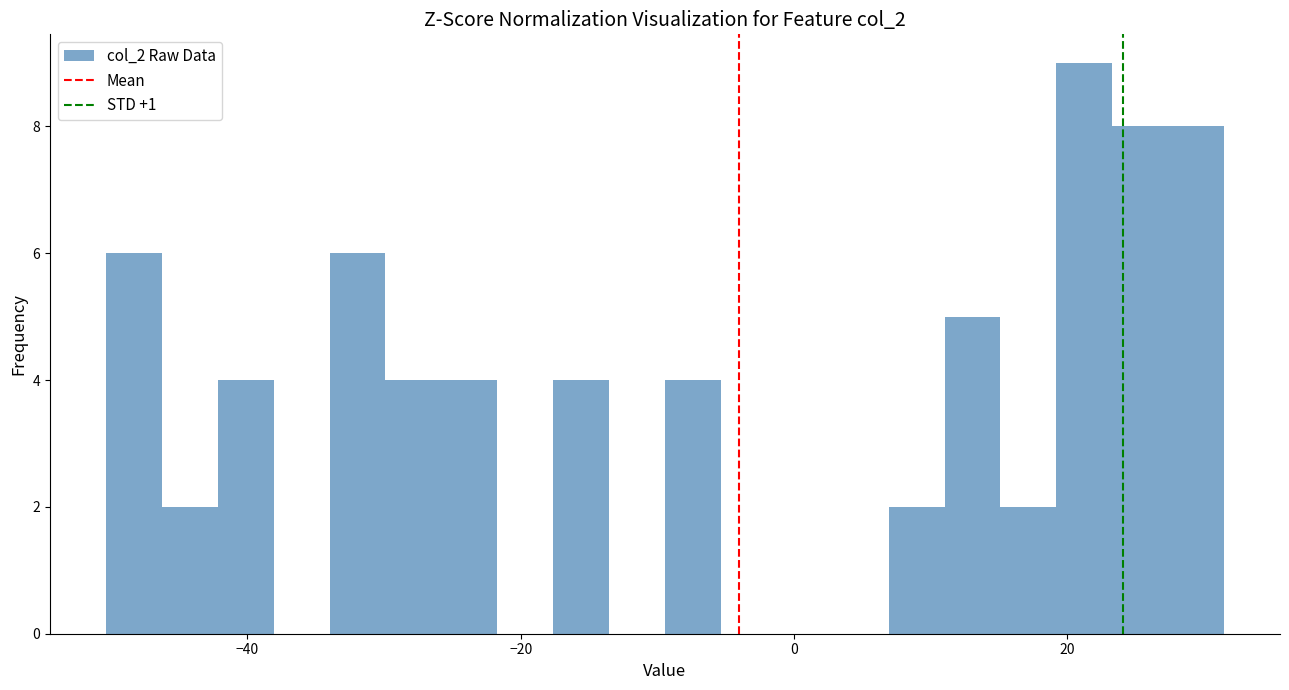

Around what value on the x-axis is the tallest bar? Give the approximate position of its centre, as read against the axis.

22